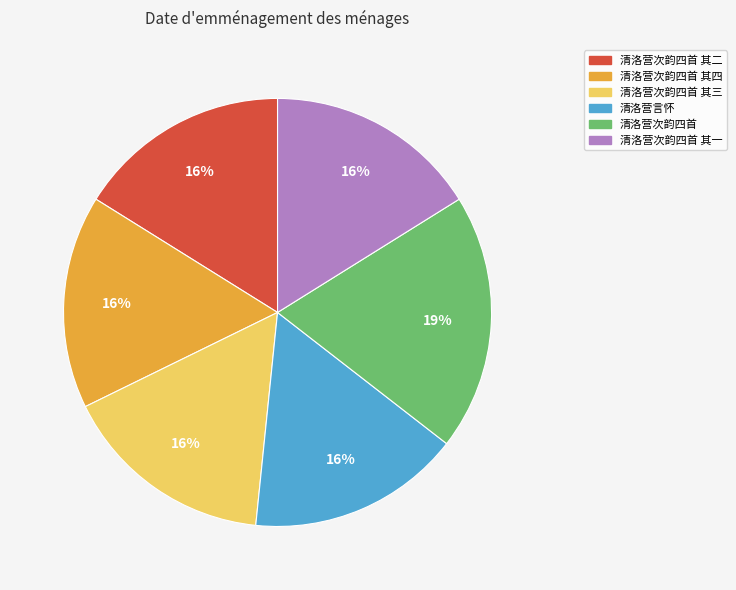

To the nearest percent, what is the difference between the largest and smallest slice percentages?

3%